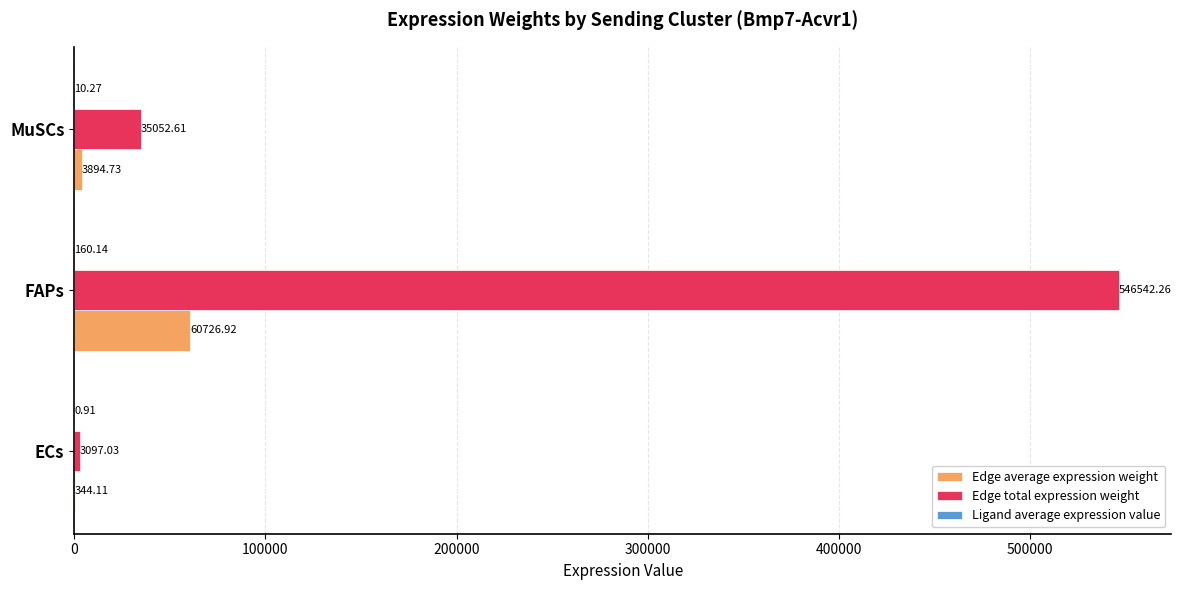

What is the total value across all series at MuSCs?

38957.6